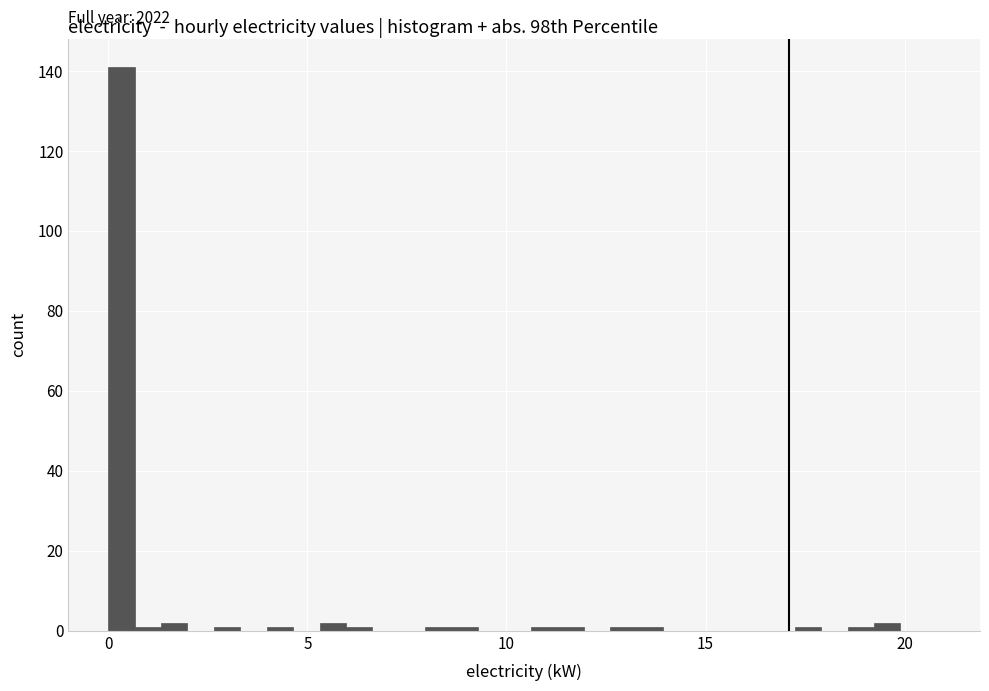

Read against the x-axis, roughly where is the centre of the tallest bar?

0.5